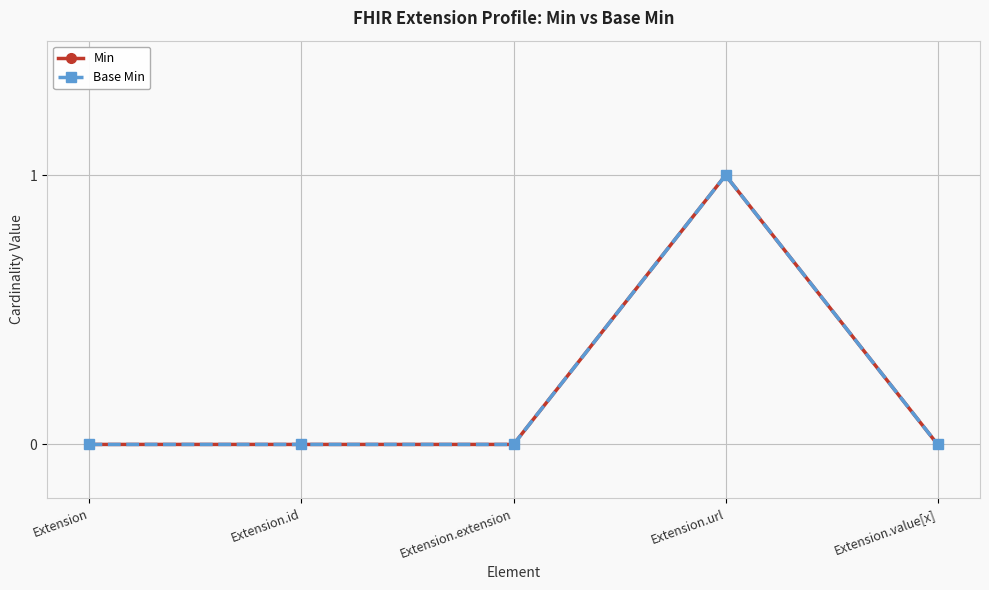

Between Extension.extension and Extension.url, which series saw the biggest shift?

Min